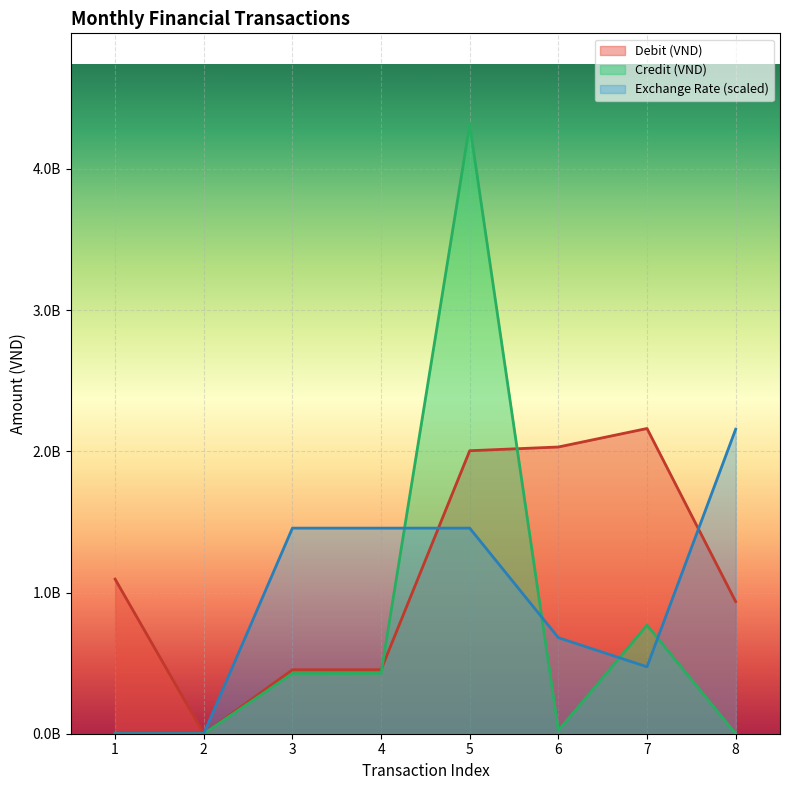

At 2, list the series in order from smallest to largest.

Credit (VND), Exchange Rate, Debit (VND)